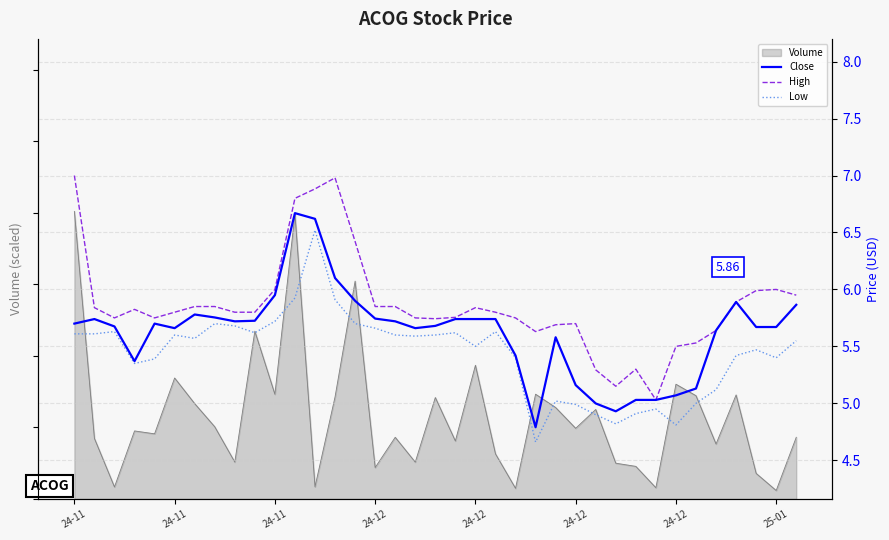

Which series has the largest range (max minus min)?

High